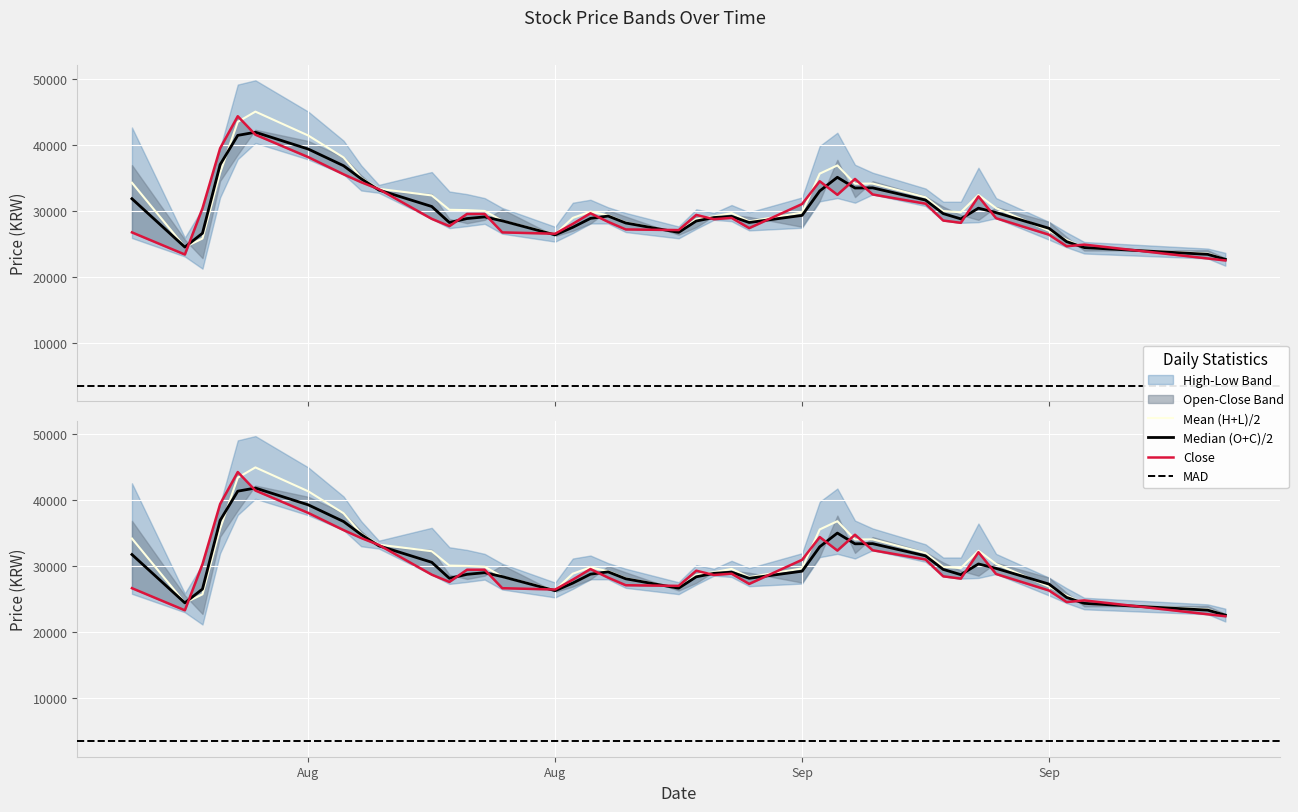

Which has a higher value, 33 or 24?

33